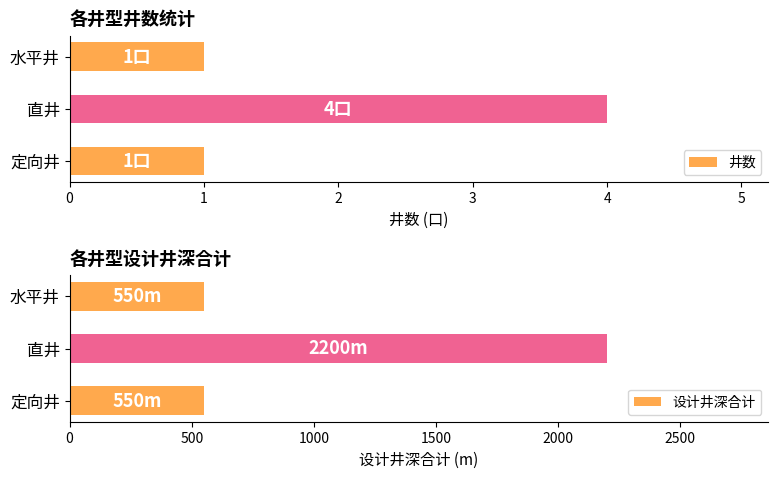

The 井数 series shows 1 at 水平井. True or false?

True